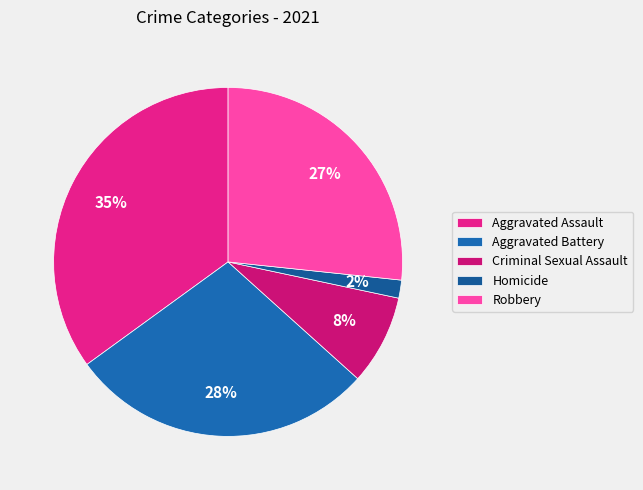

Rank the categories by value from highest to lowest.

Aggravated Assault, Aggravated Battery, Robbery, Criminal Sexual Assault, Homicide